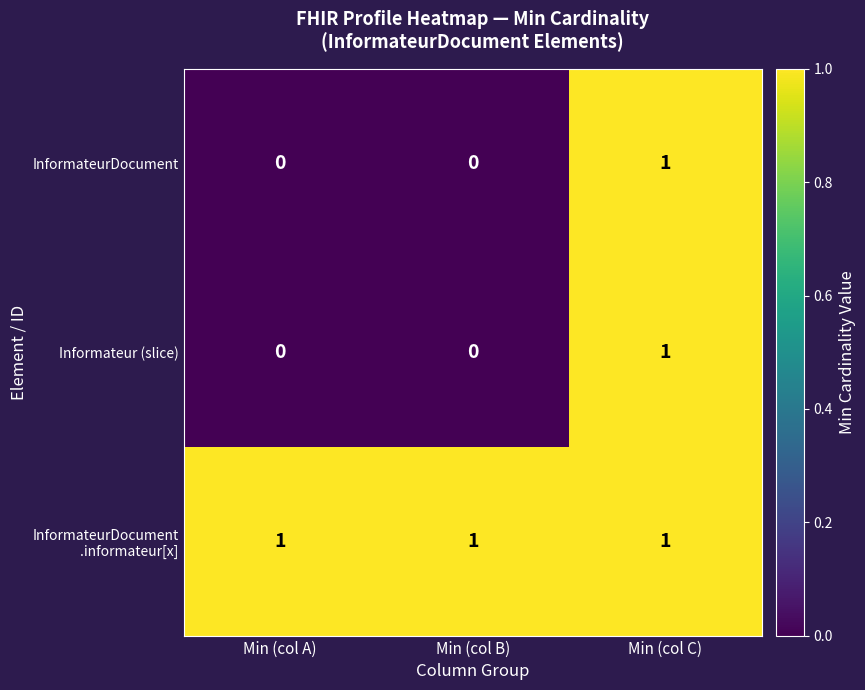

The value of Informateur (slice) at Min (col B) is 1. True or false?

False